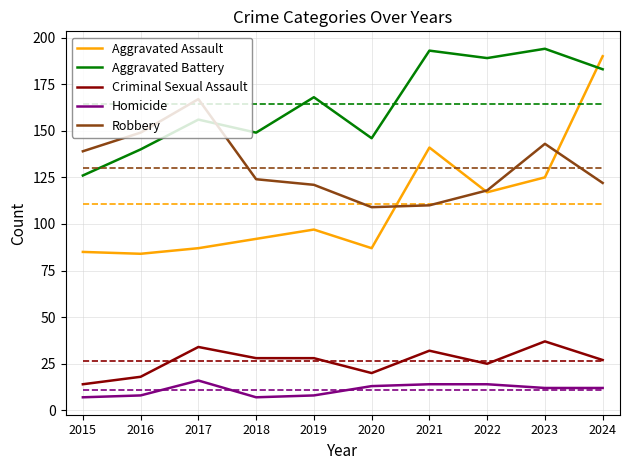

Read the Homicide value at 2021.

14